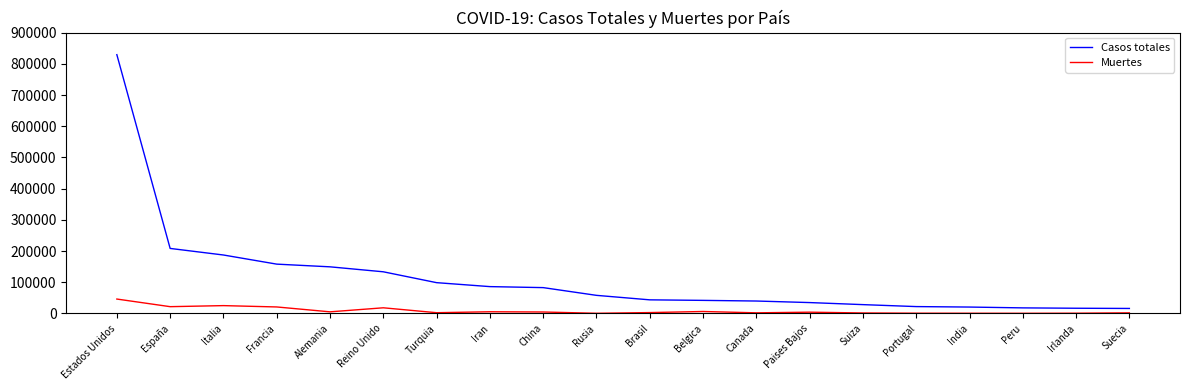

Where is Casos totales nearest to the value 422698?

España